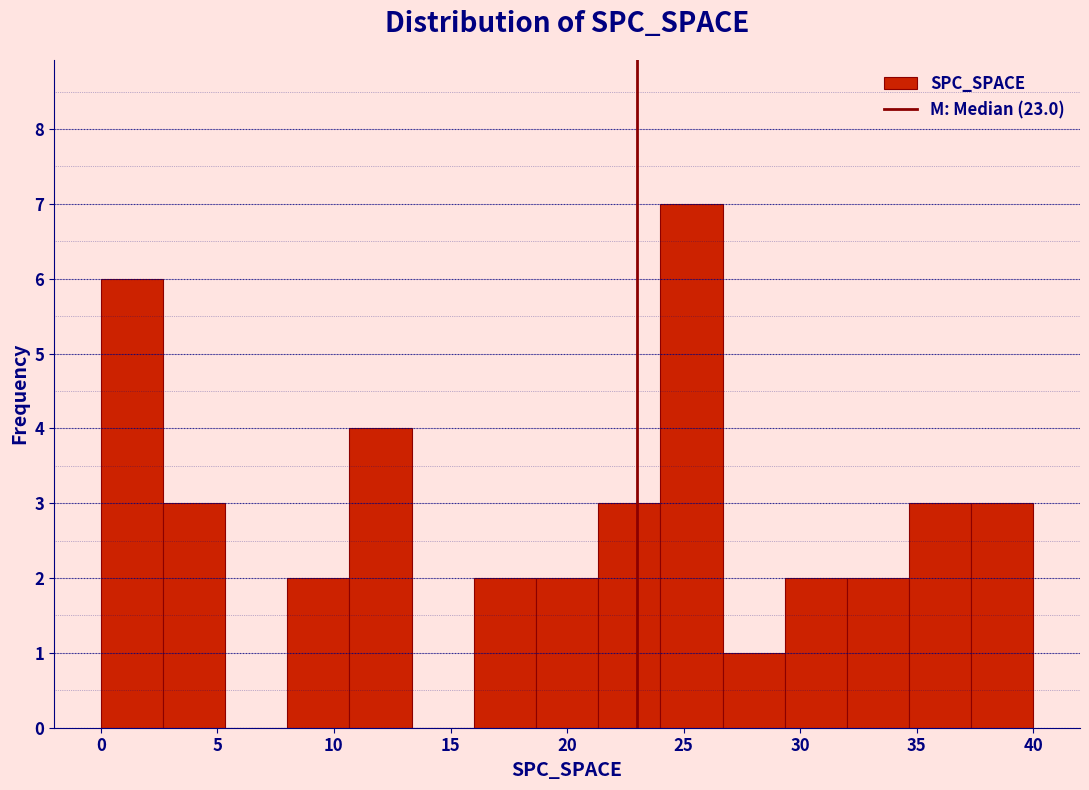

Which range on the x-axis has the tallest bar?

24.0 to 26.5